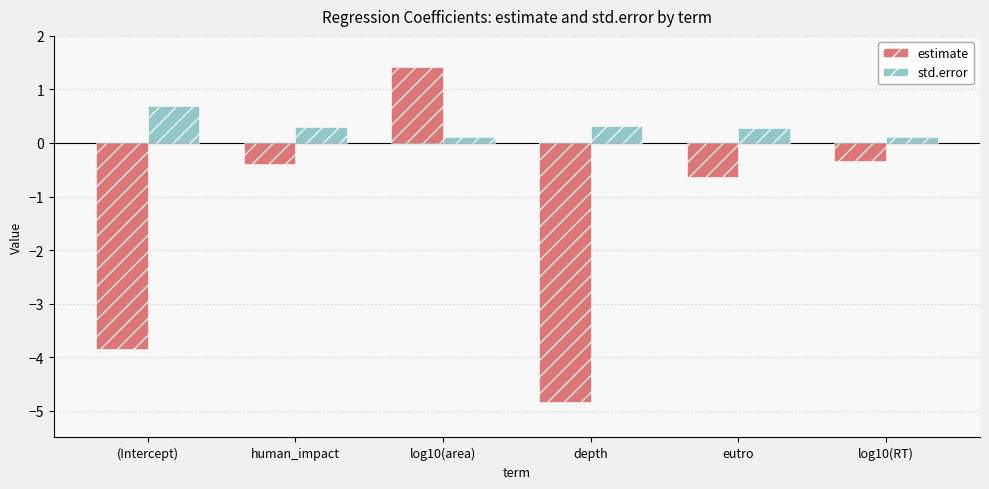

Reading left to right, transcribe all the data shown in this chart.

estimate: (Intercept)=-3.8	human_impact=-0.4	log10(area)=1.4	depth=-4.8	eutro=-0.6	log10(RT)=-0.3
std.error: (Intercept)=0.7	human_impact=0.3	log10(area)=0.1	depth=0.3	eutro=0.3	log10(RT)=0.1